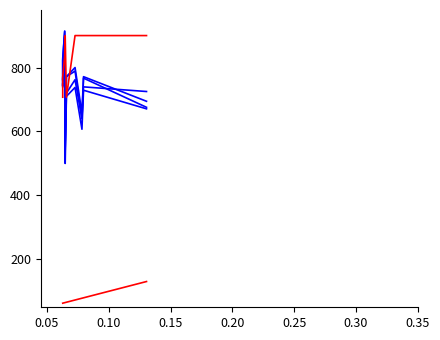

How many distinct data groups are displayed?

6